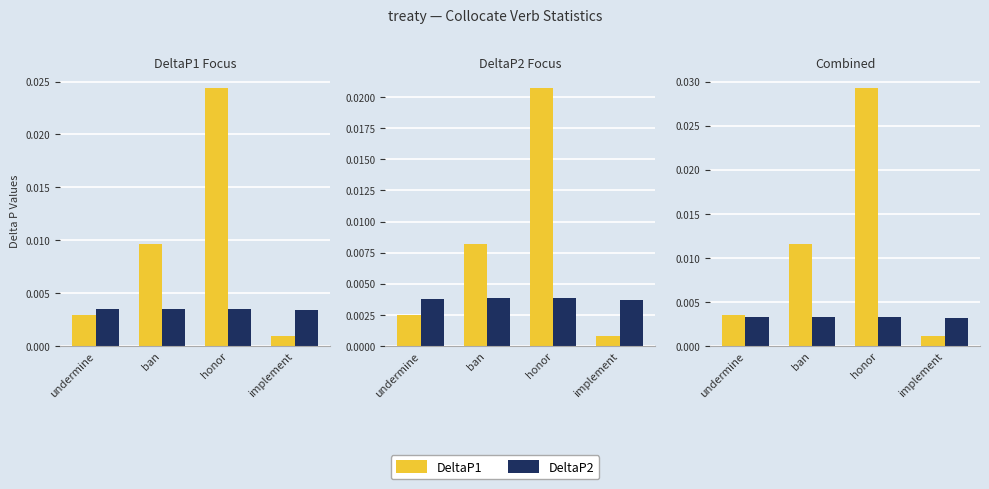

Which category has the lowest value across all series?

implement